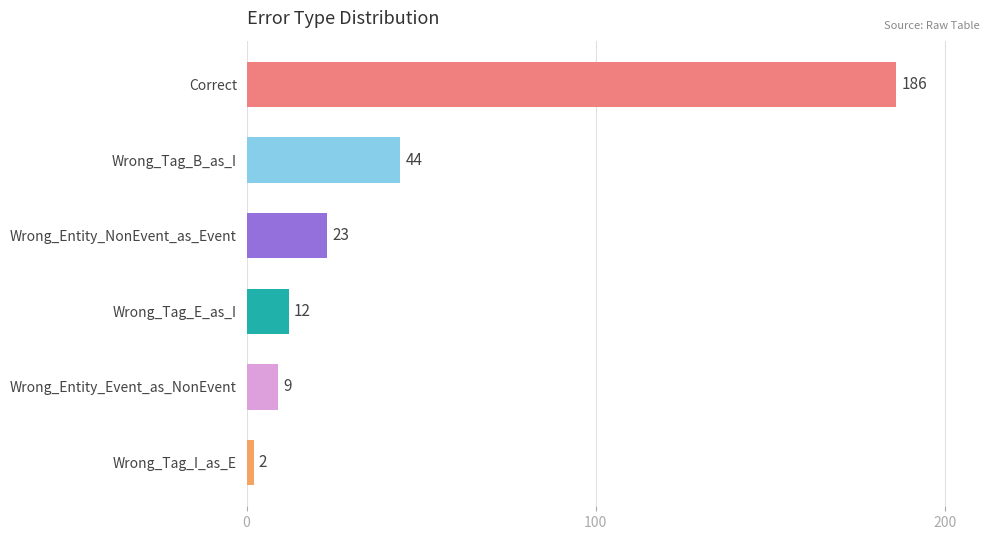

Does the chart contain any negative values?

No